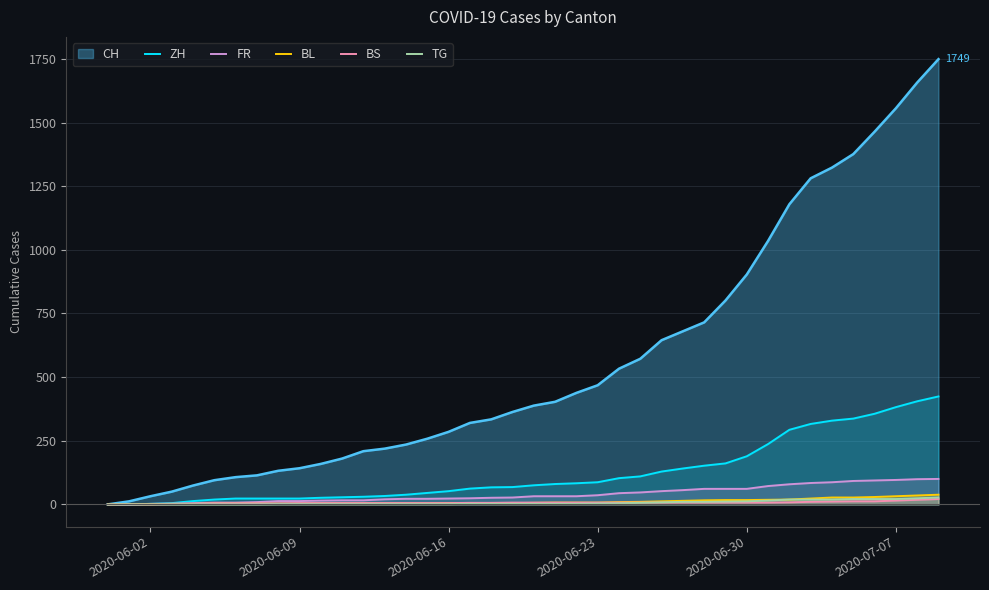

Which series has the largest range (max minus min)?

CH